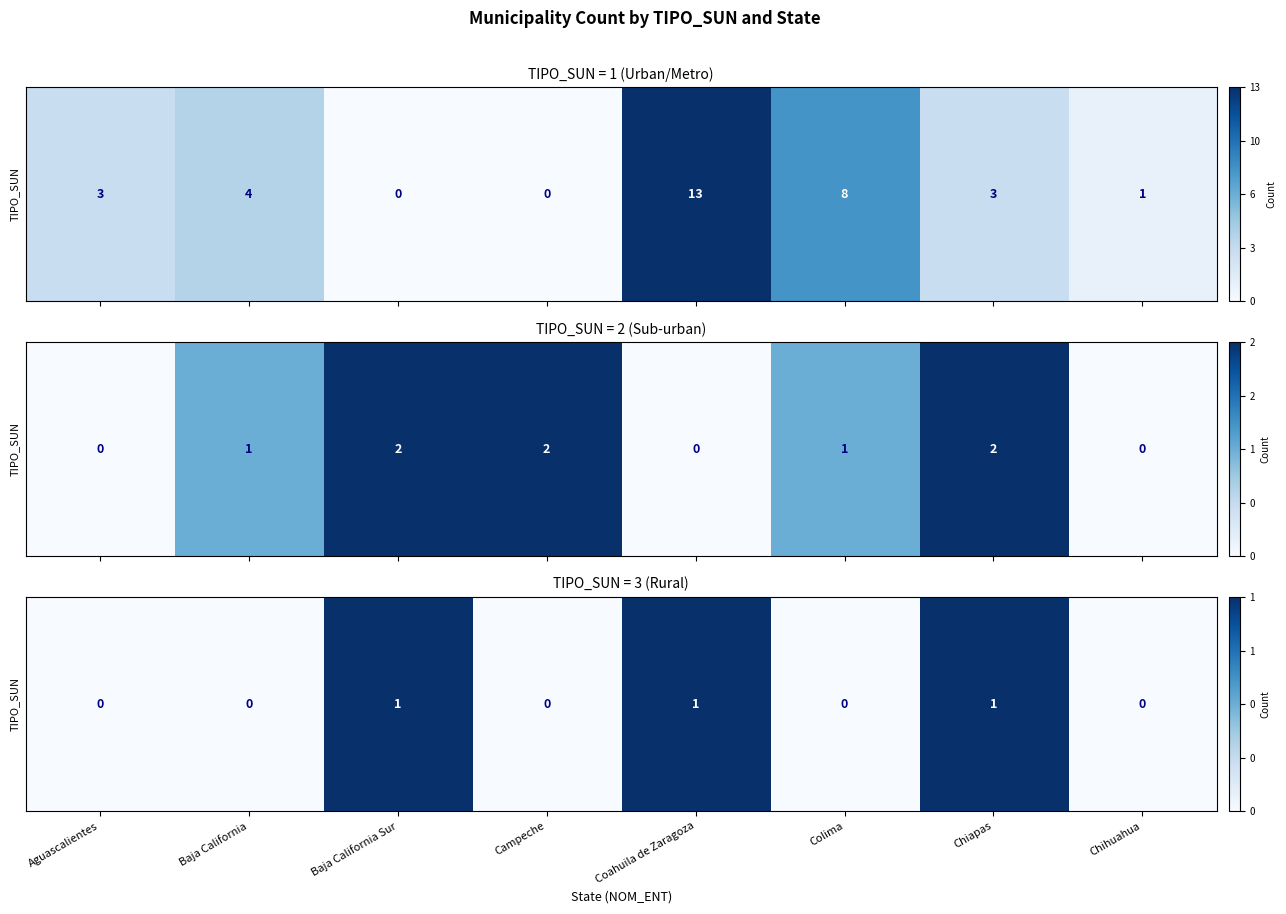

What is the difference between the maximum and minimum values?

1